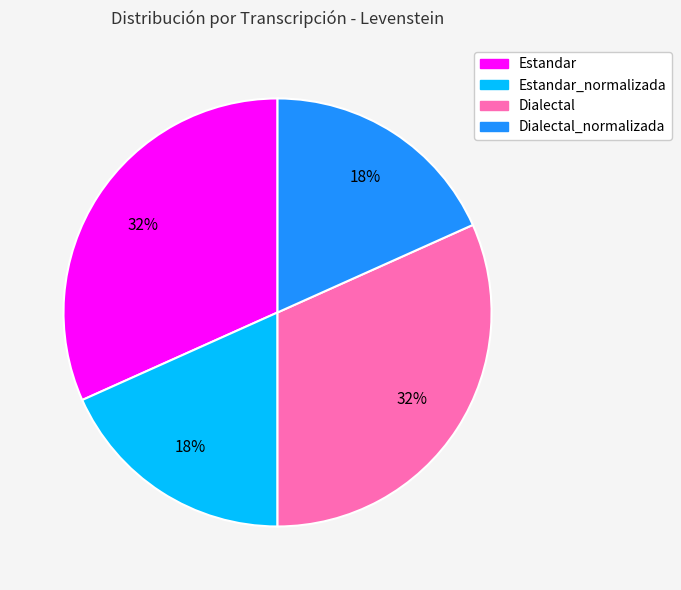

Does any single category account for the majority?

No